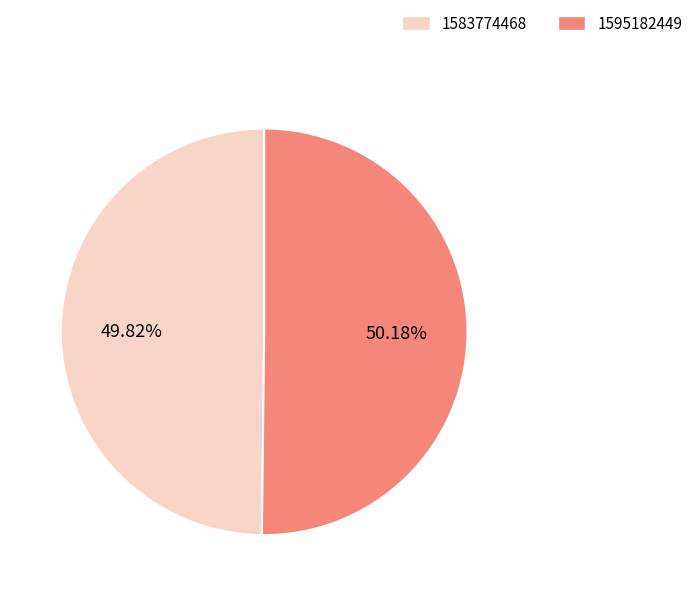

How many slices are in this pie chart?

2